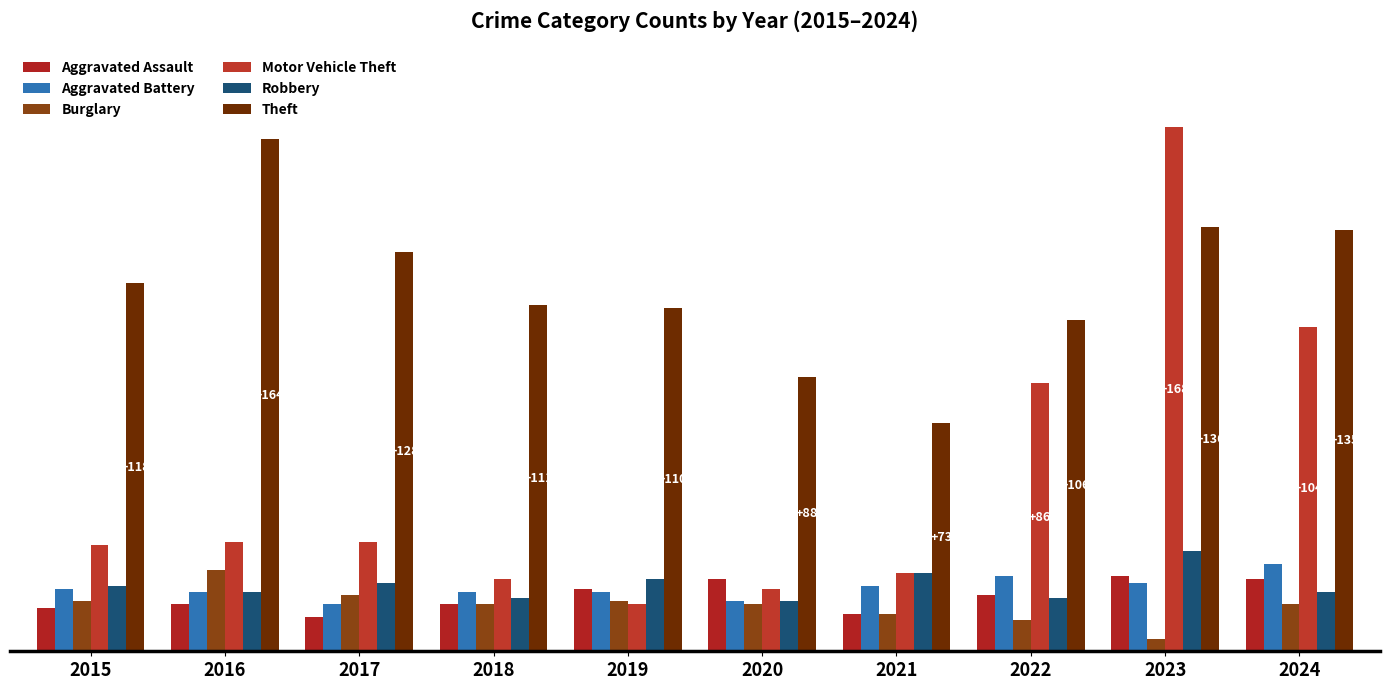

True or false: Theft has a value of 110 at 2019.

True